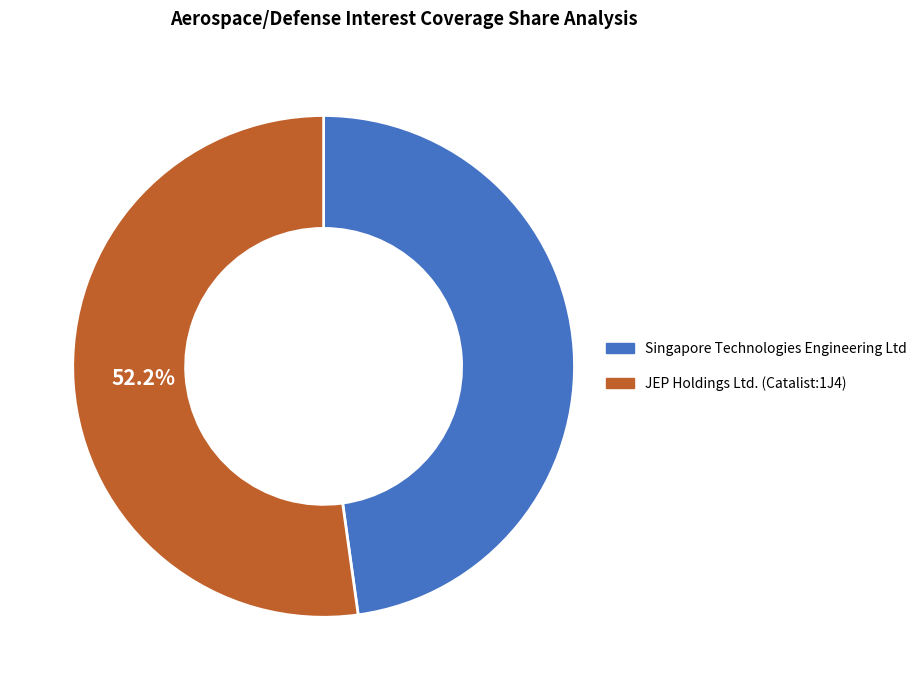

To the nearest percent, what percentage of the pie is Singapore Technologies Engineering Ltd?

48%